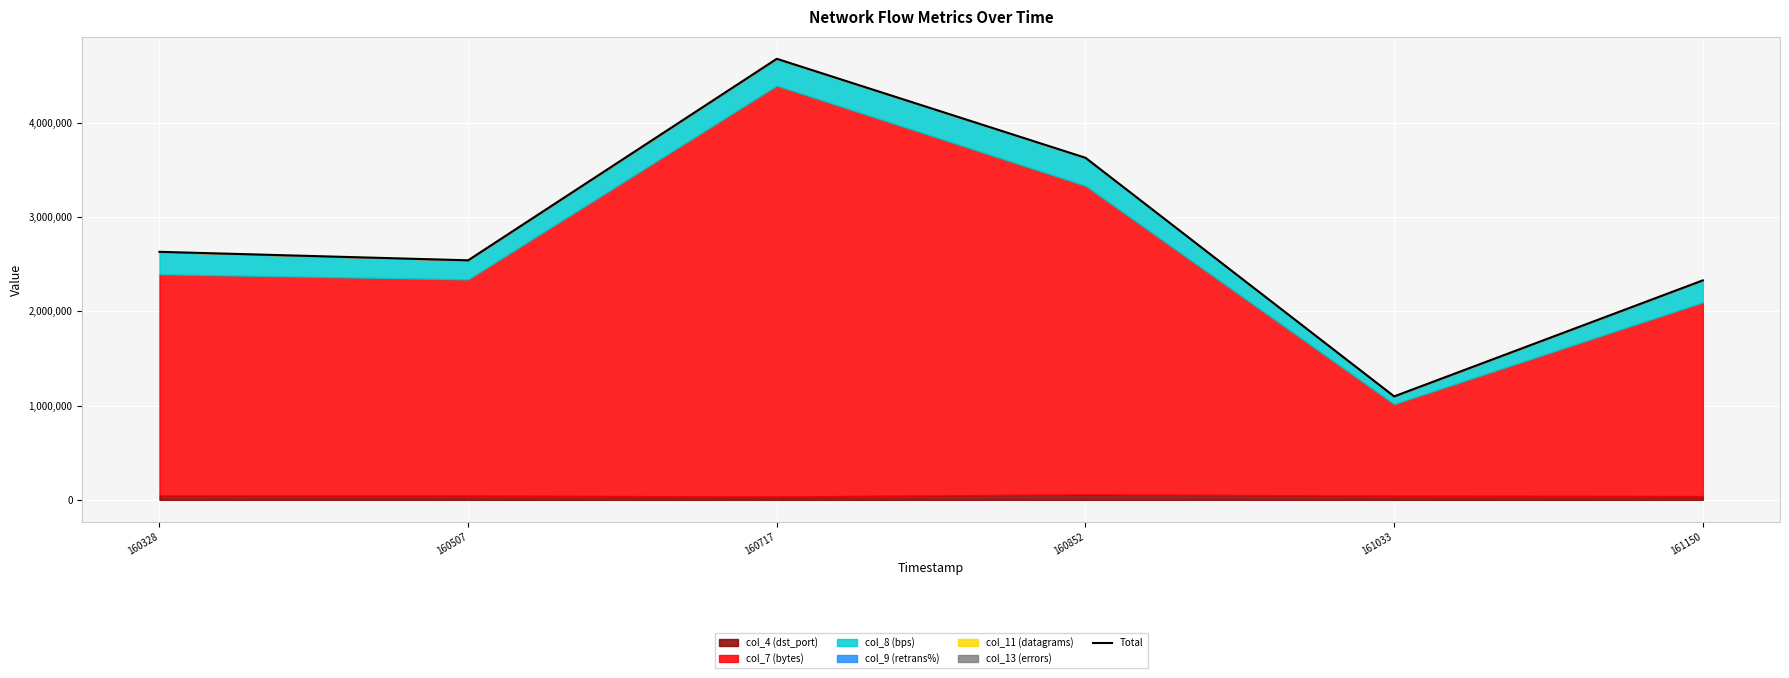

The value at 161033 is 695659.9. True or false?

False